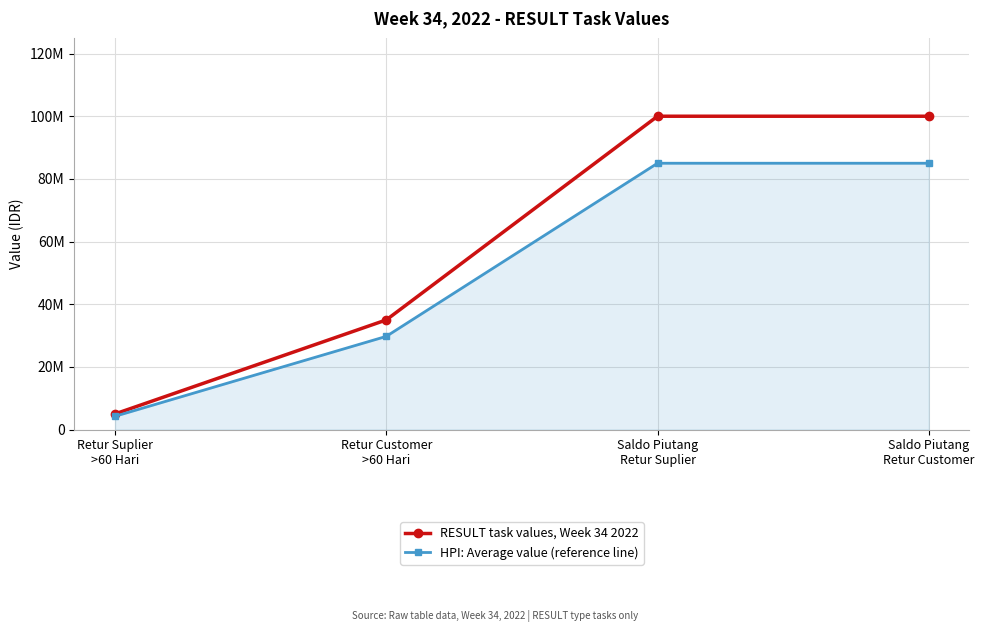

What are all the series names shown in the legend?

RESULT task values, Week 34 2022, HPI: Average value (reference line)